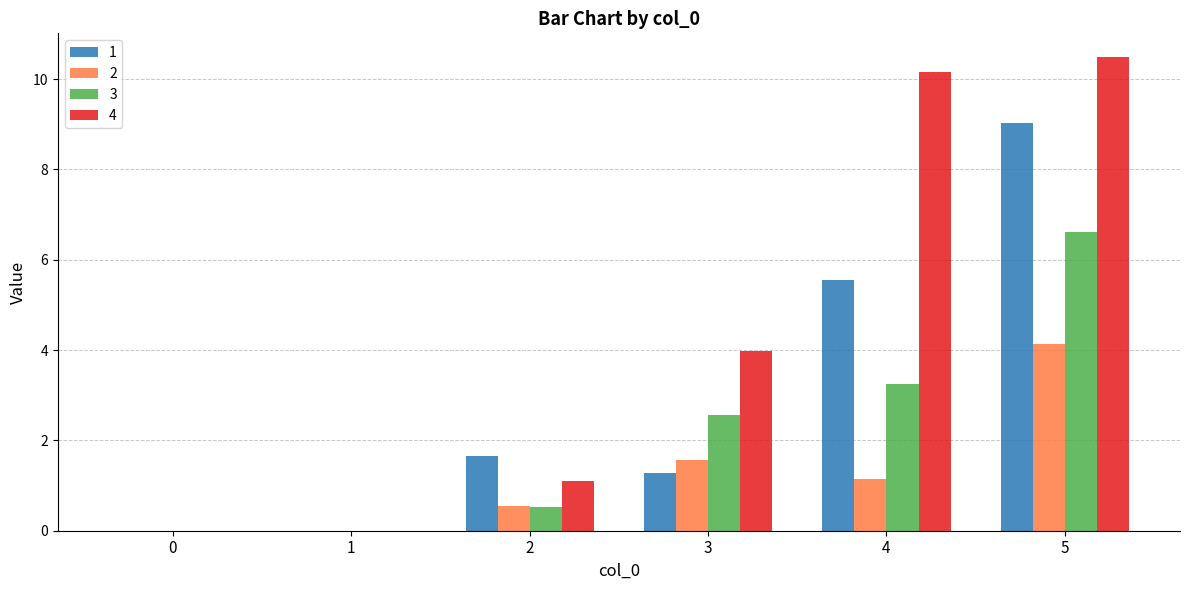

What is the sum of all 1 values?

17.5